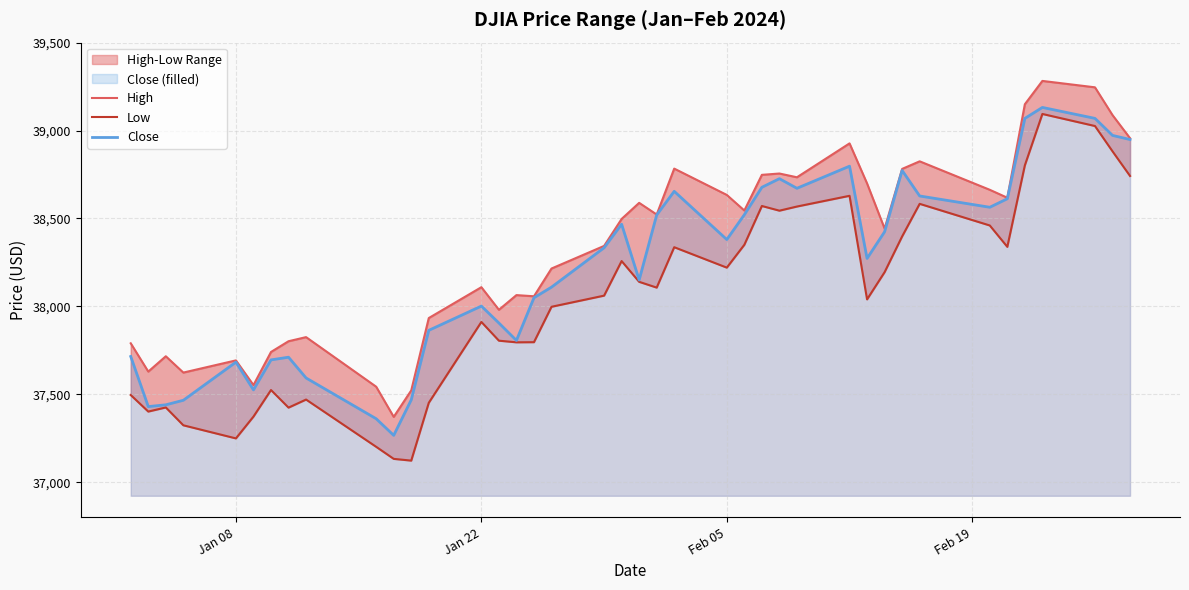

What is the maximum value for Close?

39131.5